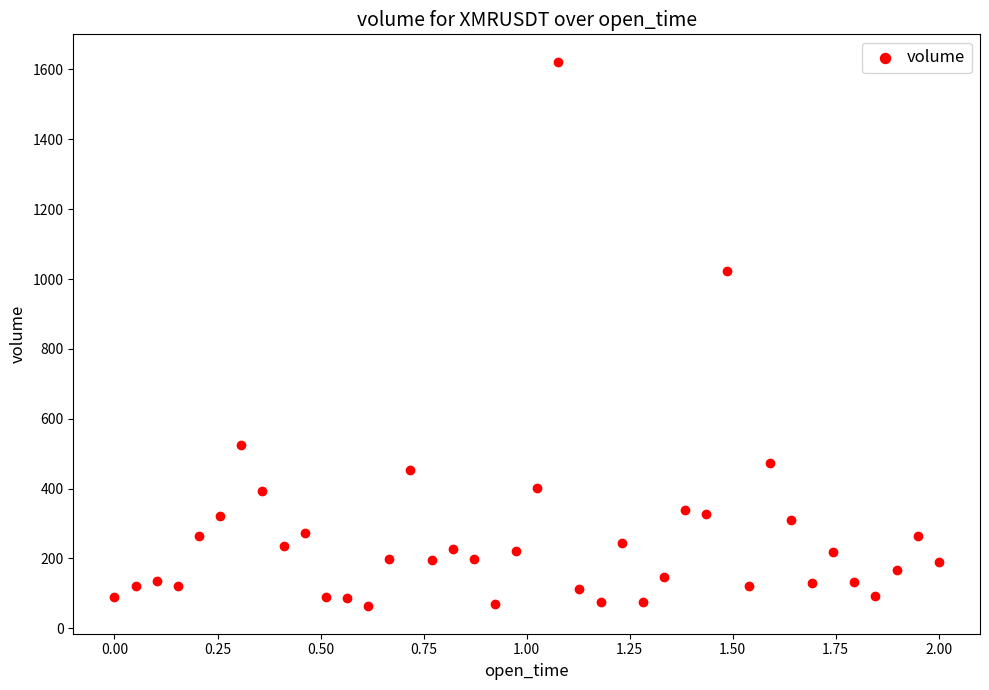

What is the range of Y values (max minus min)?

1560.1